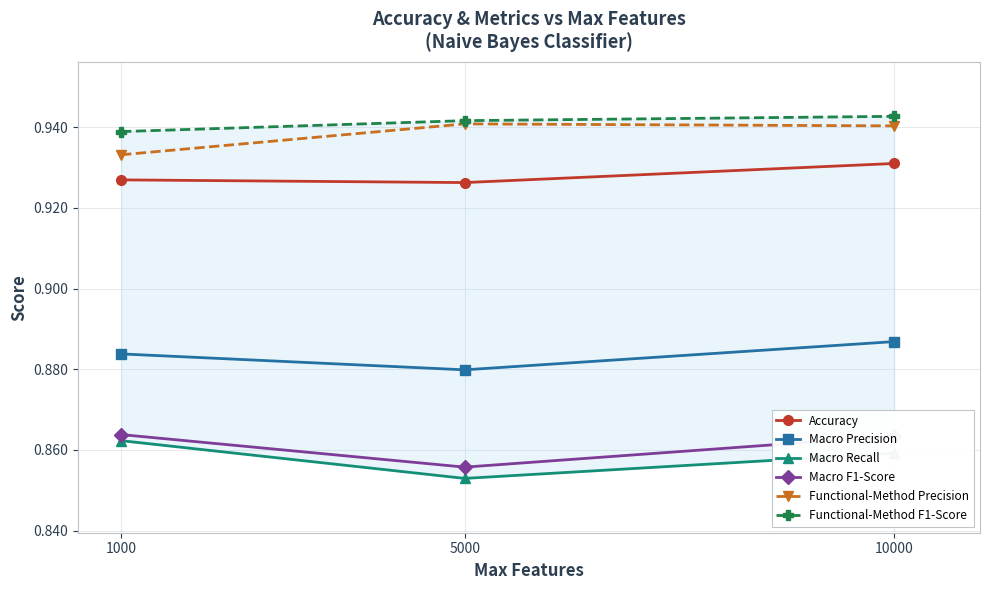

What is the minimum value for Macro Precision?

0.9